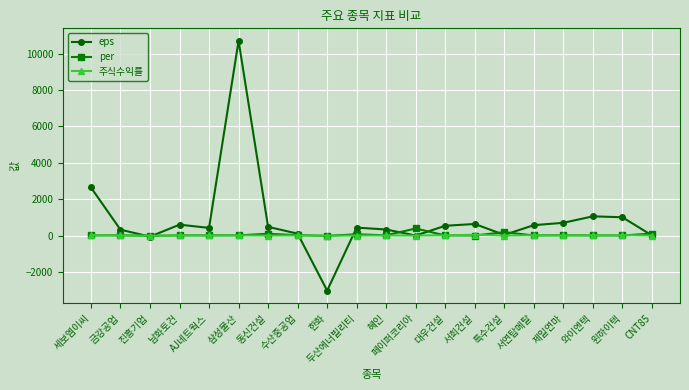

How many interior local valleys does the eps series have?

5